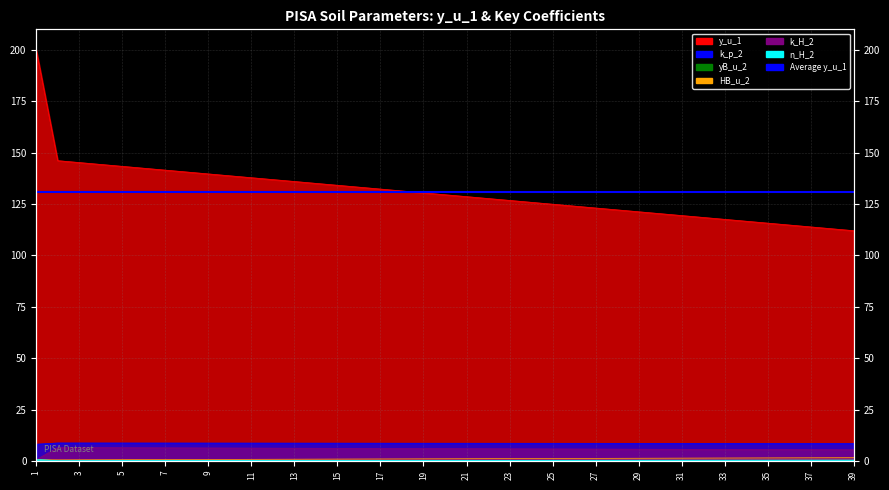

Reading left to right, extract all data points from this chart.

y_u_1: 1=200.0	2=146.1	3=145.2	4=144.3	5=143.3	6=142.4	7=141.5	8=140.6	9=139.7	10=138.7	11=137.8	12=136.9	13=136.0	14=135.0	15=134.1	16=133.2	17=132.3	18=131.4	19=130.4	20=129.5	21=128.6	22=127.7	23=126.8	24=125.8	25=124.9	26=124.0	27=123.1	28=122.2	29=121.2	30=120.3	31=119.4	32=118.5	33=117.5	34=116.6	35=115.7	36=114.8	37=113.9	38=112.9	39=112.0
k_p_2: 1=8.1	2=8.7	3=8.7	4=8.7	5=8.7	6=8.7	7=8.7	8=8.7	9=8.7	10=8.7	11=8.7	12=8.7	13=8.7	14=8.6	15=8.6	16=8.6	17=8.6	18=8.6	19=8.6	20=8.6	21=8.6	22=8.6	23=8.6	24=8.6	25=8.6	26=8.6	27=8.6	28=8.5	29=8.5	30=8.5	31=8.5	32=8.5	33=8.5	34=8.5	35=8.5	36=8.5	37=8.5	38=8.5	39=8.5
HB_u_2: 1=0.6	2=0.5	3=0.5	4=0.6	5=0.6	6=0.6	7=0.7	8=0.7	9=0.7	10=0.7	11=0.8	12=0.8	13=0.8	14=0.9	15=0.9	16=0.9	17=0.9	18=1.0	19=1.0	20=1.0	21=1.1	22=1.1	23=1.1	24=1.1	25=1.2	26=1.2	27=1.2	28=1.3	29=1.3	30=1.3	31=1.4	32=1.4	33=1.4	34=1.4	35=1.5	36=1.5	37=1.5	38=1.6	39=1.6
k_H_2: 1=0.6	2=6.5	3=6.5	4=6.4	5=6.4	6=6.4	7=6.4	8=6.3	9=6.3	10=6.3	11=6.2	12=6.2	13=6.2	14=6.1	15=6.1	16=6.1	17=6.1	18=6.0	19=6.0	20=6.0	21=5.9	22=5.9	23=5.9	24=5.8	25=5.8	26=5.8	27=5.8	28=5.7	29=5.7	30=5.7	31=5.6	32=5.6	33=5.6	34=5.5	35=5.5	36=5.5	37=5.5	38=5.4	39=5.4
n_H_2: 1=0.7	2=0.1	3=0.1	4=0.1	5=0.1	6=0.1	7=0.1	8=0.1	9=0.2	10=0.2	11=0.2	12=0.2	13=0.2	14=0.2	15=0.2	16=0.2	17=0.2	18=0.2	19=0.2	20=0.2	21=0.3	22=0.3	23=0.3	24=0.3	25=0.3	26=0.3	27=0.3	28=0.3	29=0.3	30=0.3	31=0.3	32=0.3	33=0.3	34=0.4	35=0.4	36=0.4	37=0.4	38=0.4	39=0.4